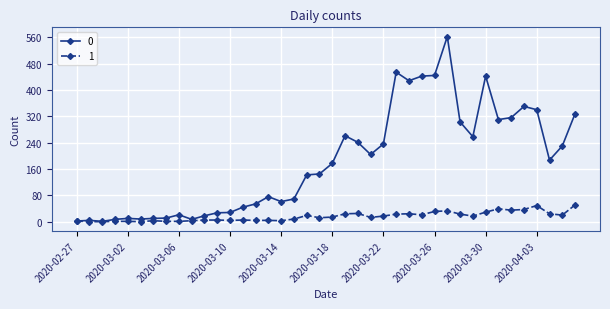

True or false: 0 has more than 1 points higher than both neighbors.

True